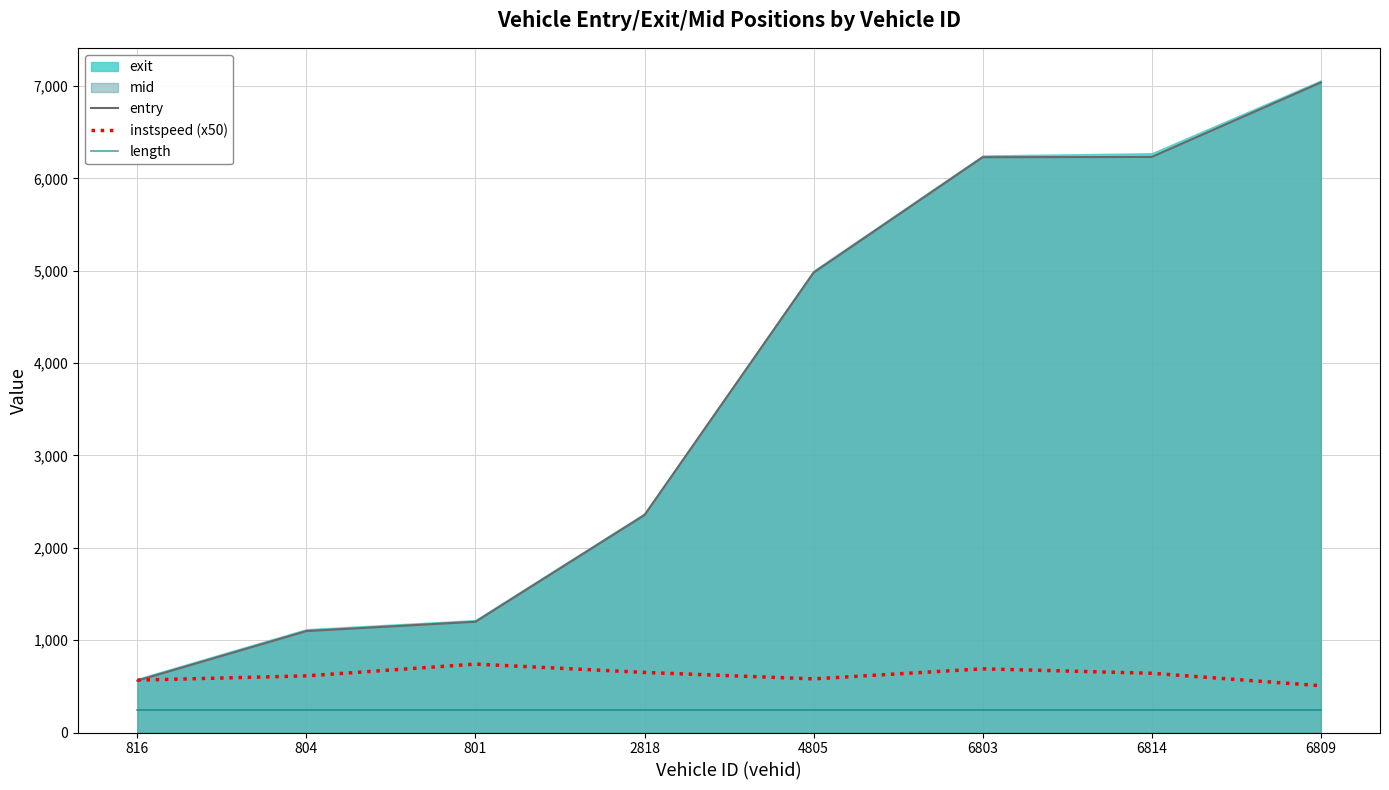

Which has a higher value, 804 or 2818?

2818